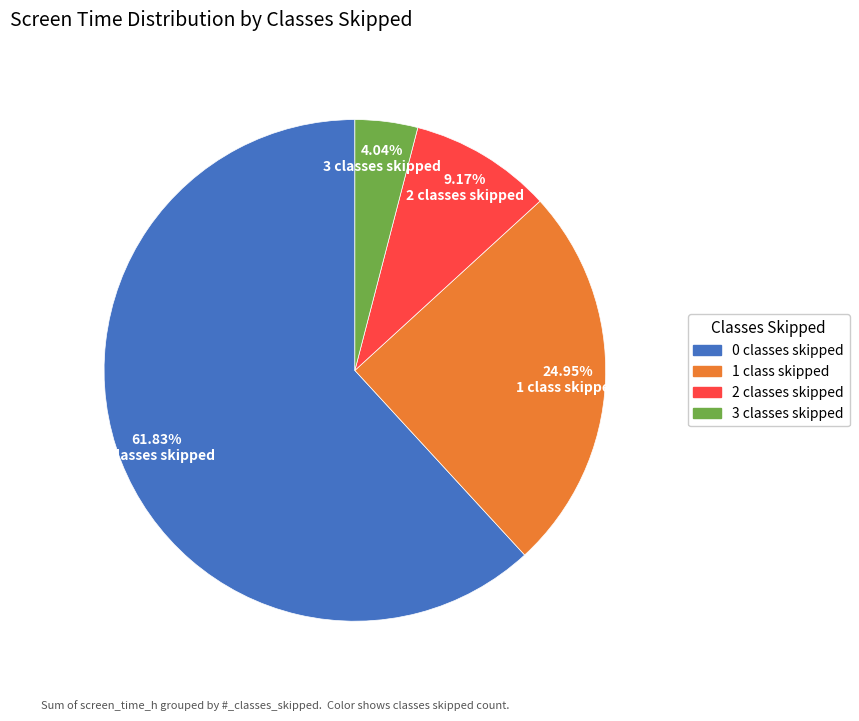

Is there a majority slice in this chart?

Yes